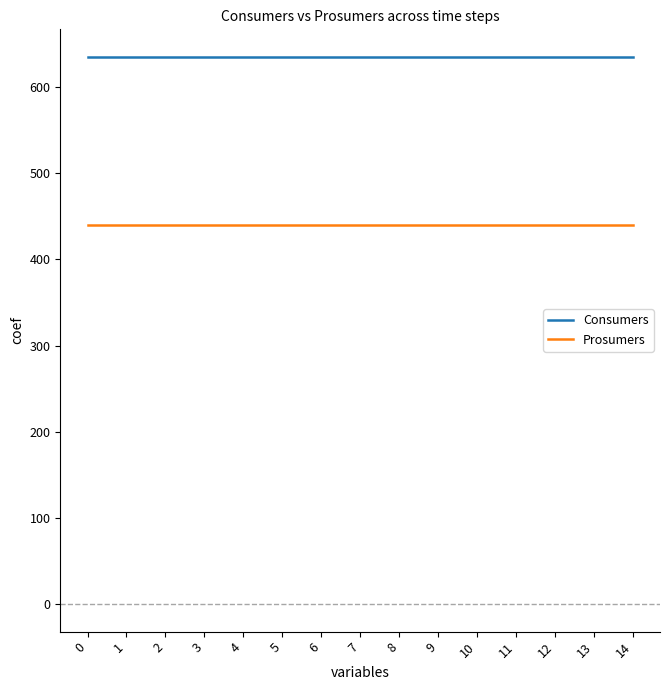

True or false: Prosumers and Consumers cross at least once.

False